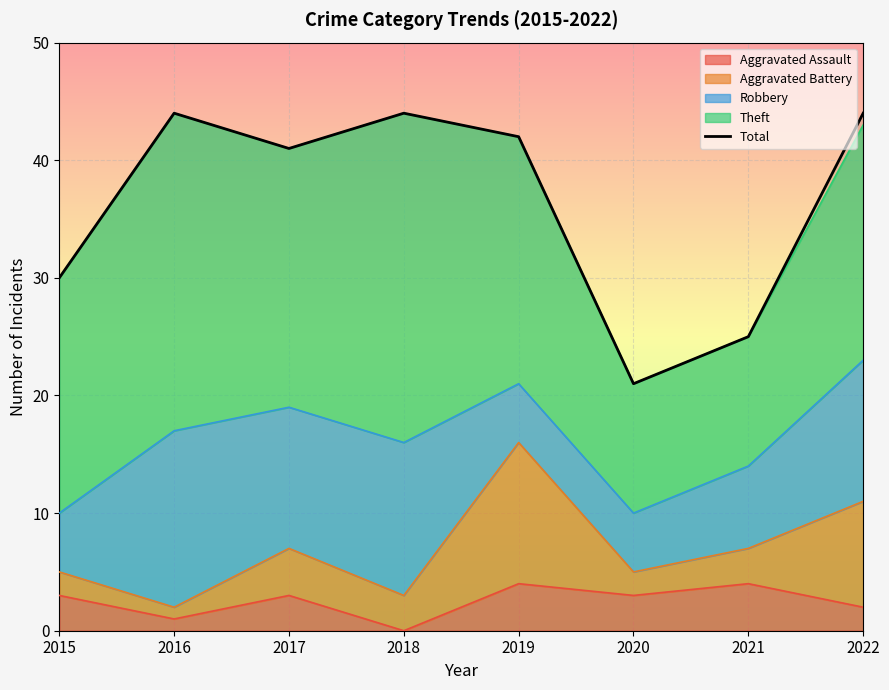

Reading left to right, extract all data points from this chart.

2015=30	2016=44	2017=41	2018=44	2019=42	2020=21	2021=25	2022=44